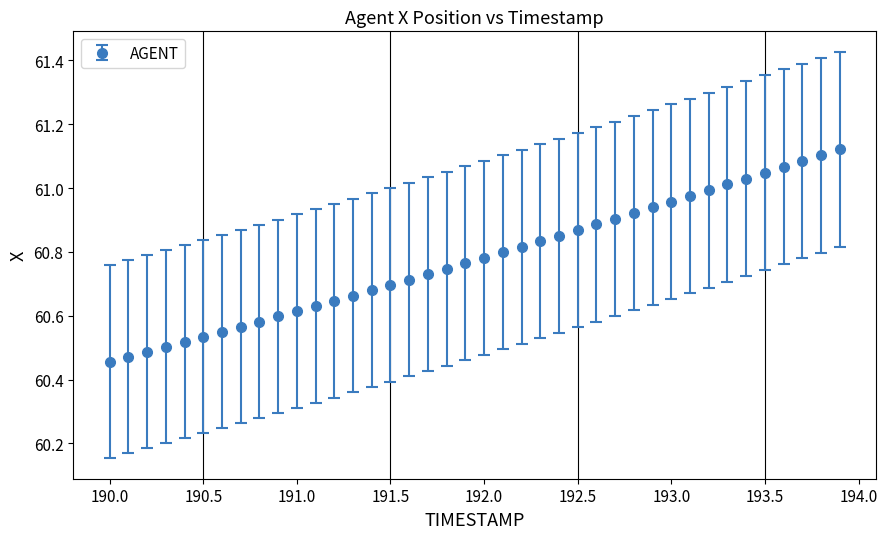

What is the difference between the maximum and minimum values?

0.7